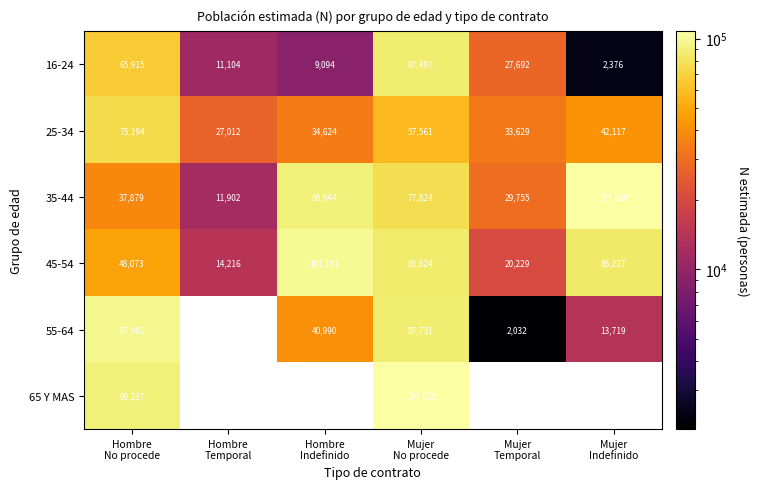

What is the maximum value shown in the chart?

107820.0